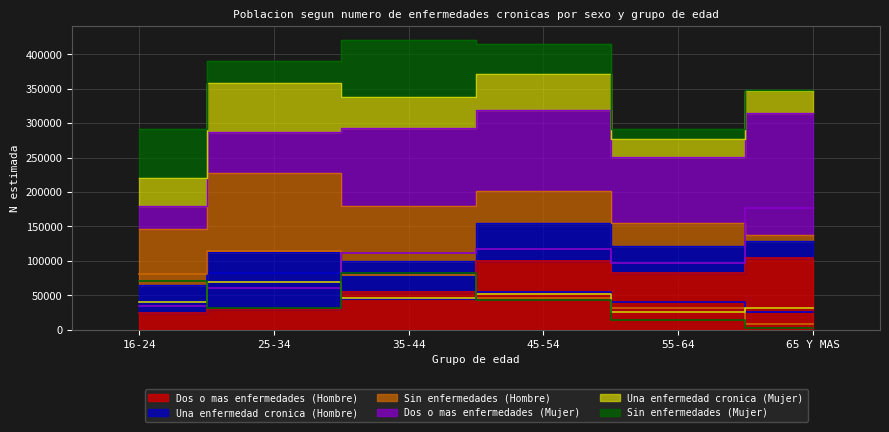

Which category has the lowest value in the Dos o mas enfermedades (Mujer) series?

16-24